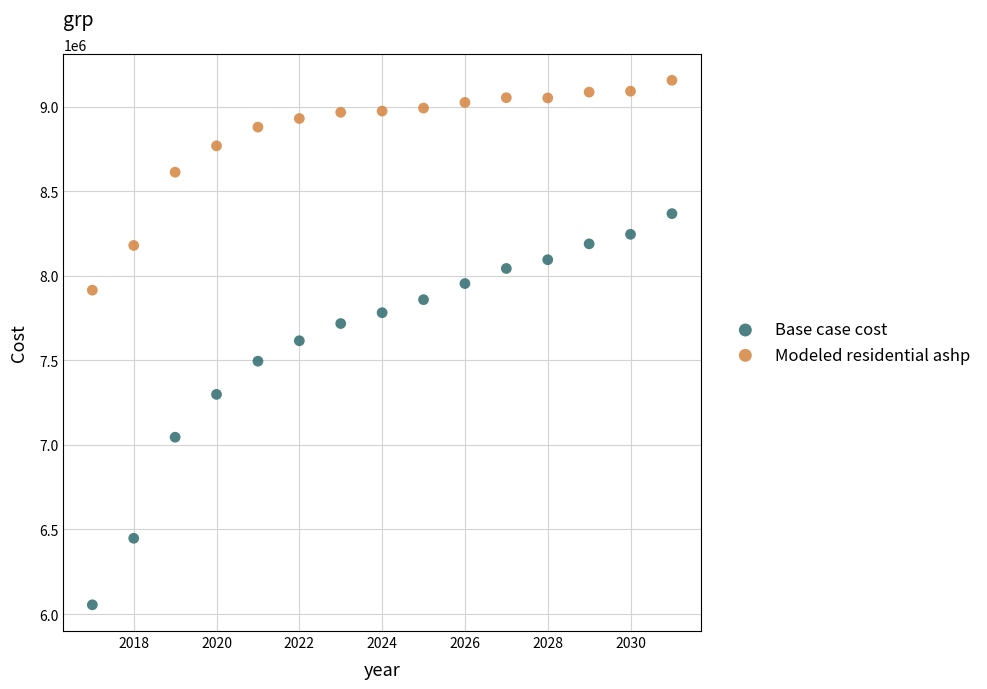

Which series has the largest Y range (max minus min)?

Base case cost